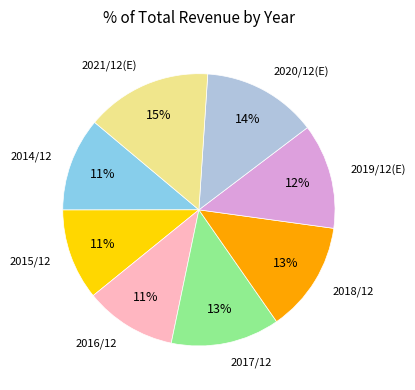

To the nearest percent, what is the difference between the largest and smallest slice percentages?

4%